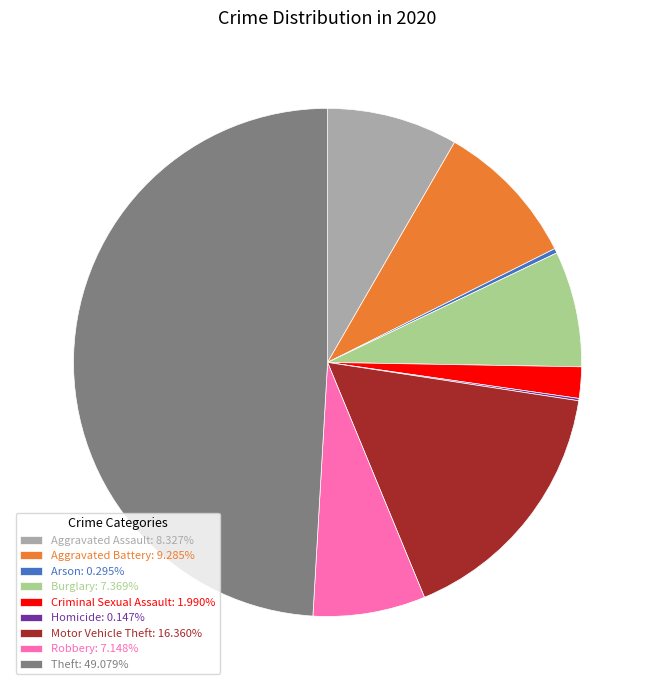

The Burglary slice represents 15% of the pie. True or false?

False